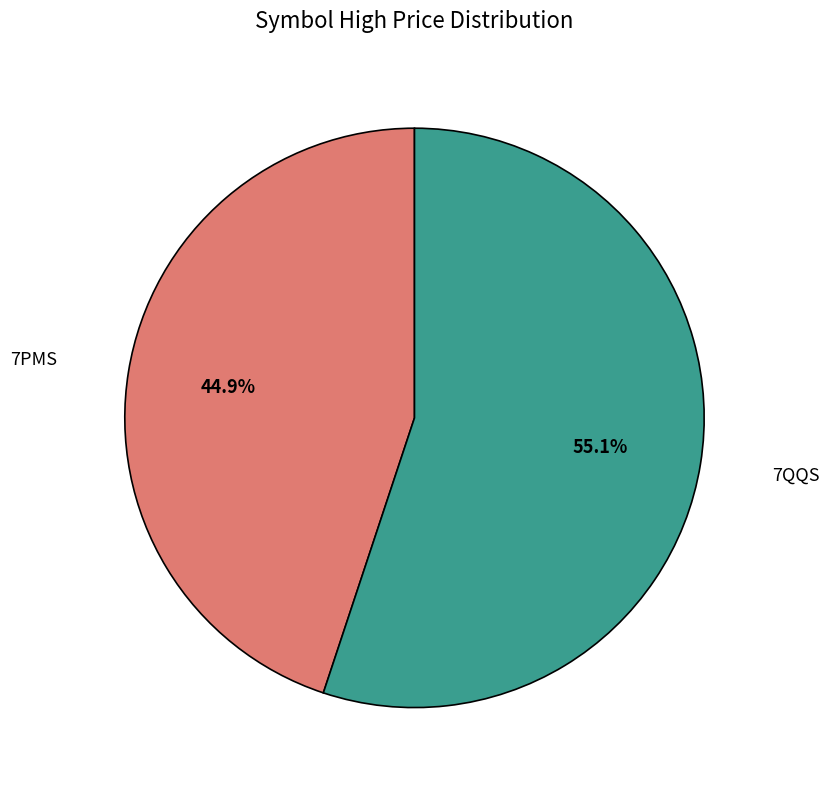

What is the largest slice in the pie chart?

7QQS